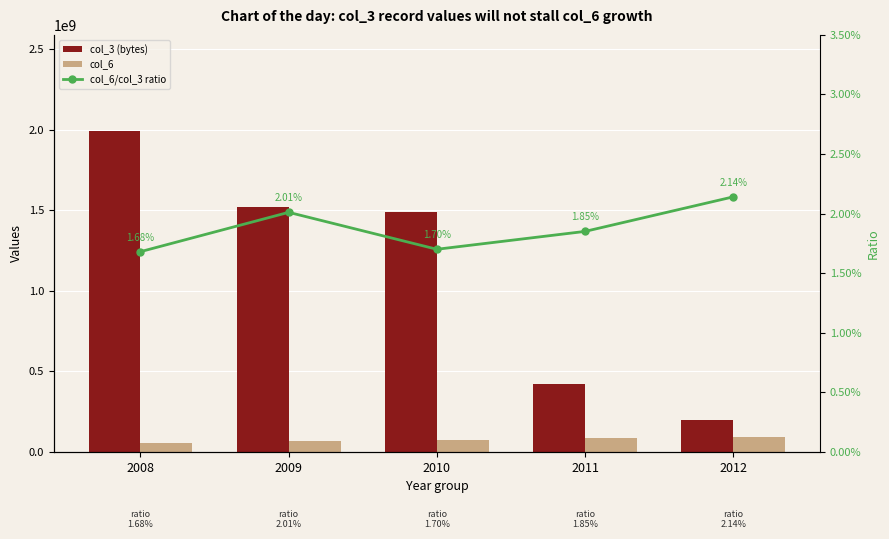

Does the chart contain stacked bars?

No